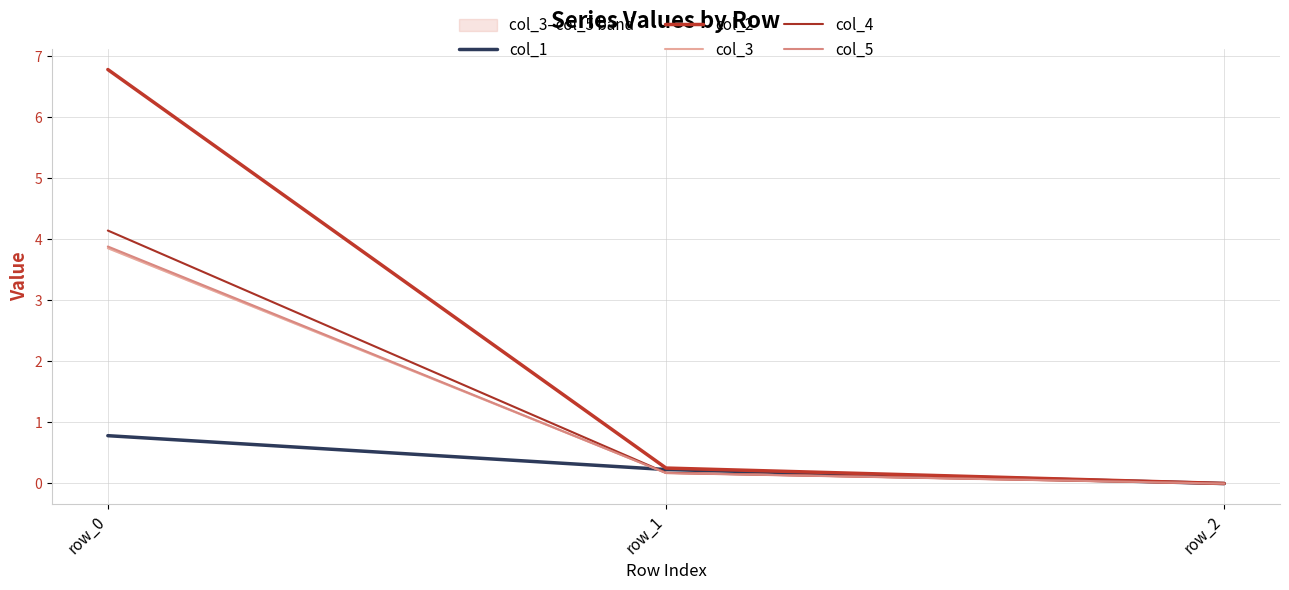

How many lines are shown in the chart?

5